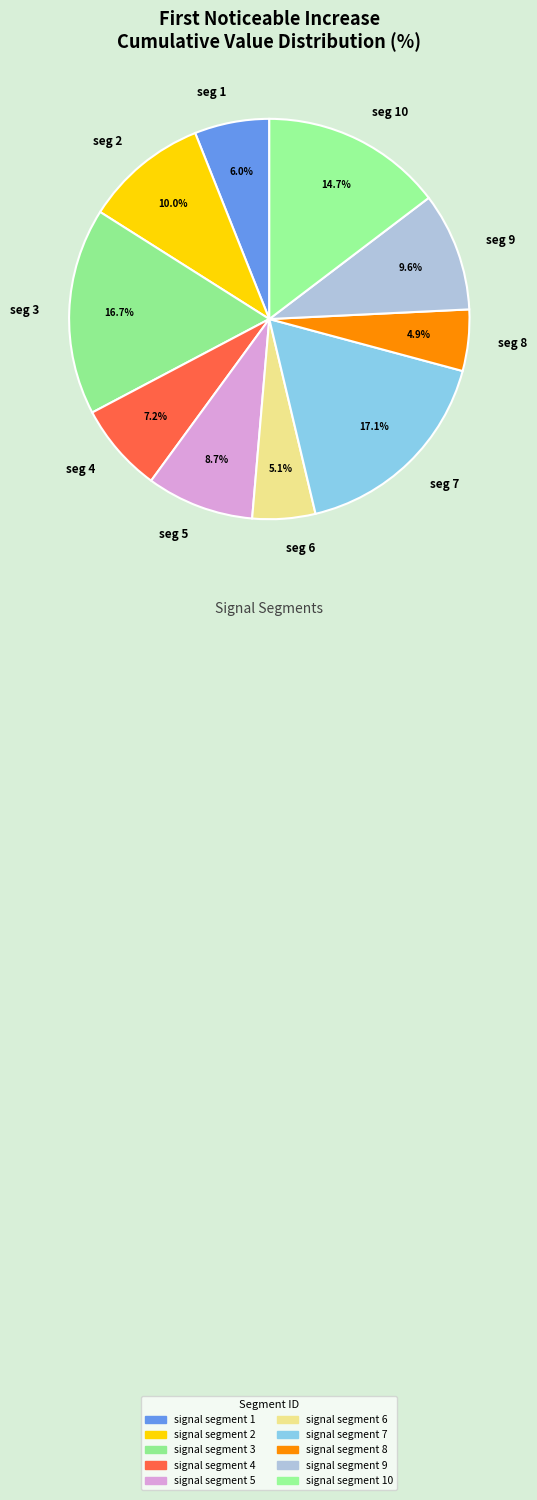

To the nearest percent, what is the average slice percentage?

10%